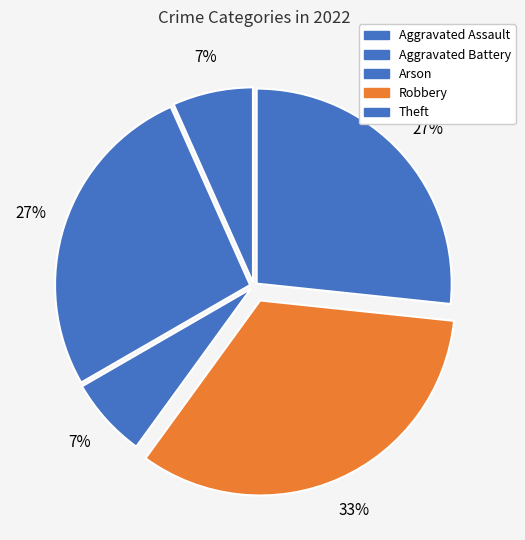

How many segments does this pie chart have?

5